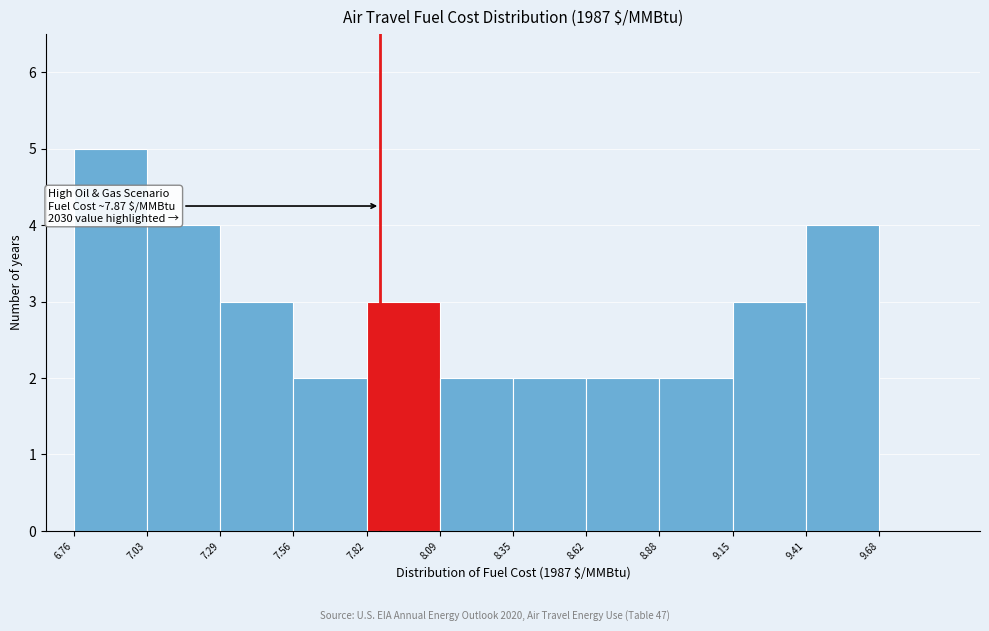

Over which range of the x-axis is the bar tallest?

6.75 to 7.05